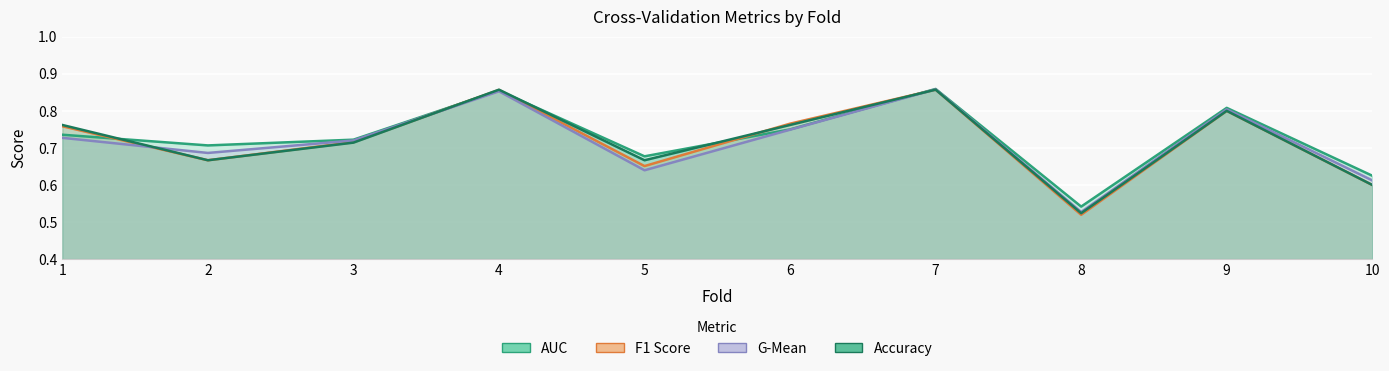

What is the maximum value for auc?

0.9